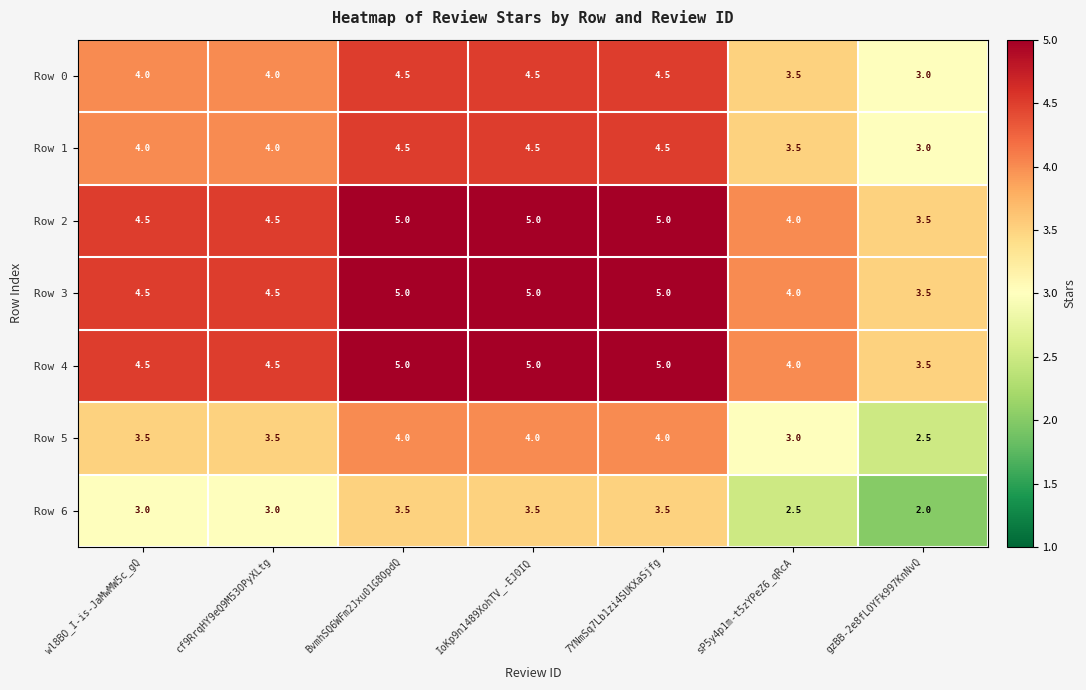

What is the approximate value of Row 5 at cf9RrqHY9eQ9M53OPyXLtg?

3.5